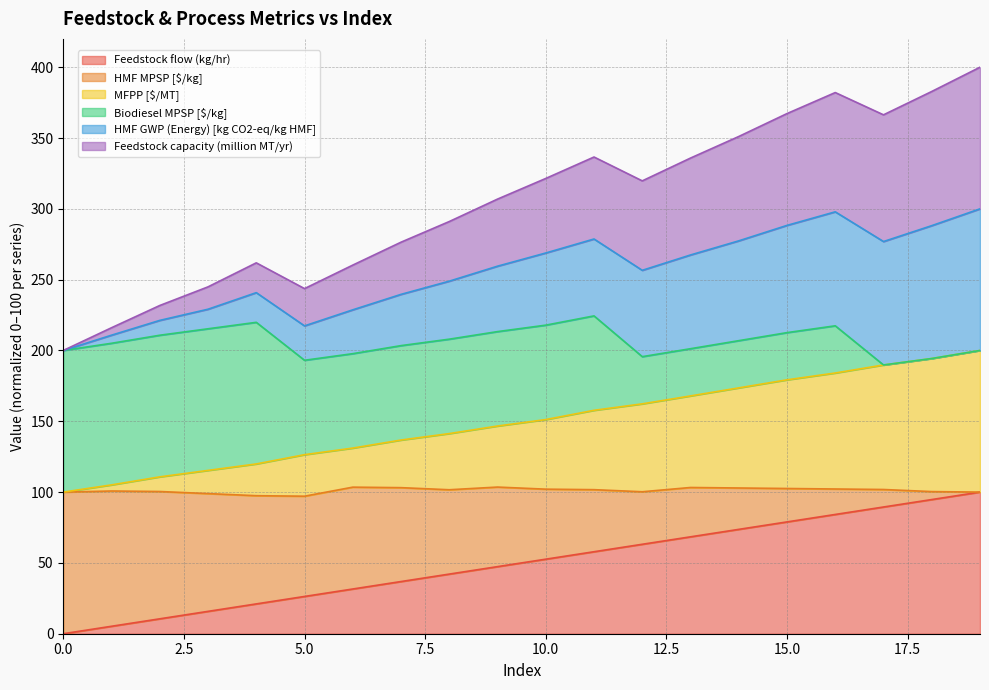

Is the value of HMF MPSP [$/kg] at 17 greater than the value of MFPP [$/MT] at 13?

No